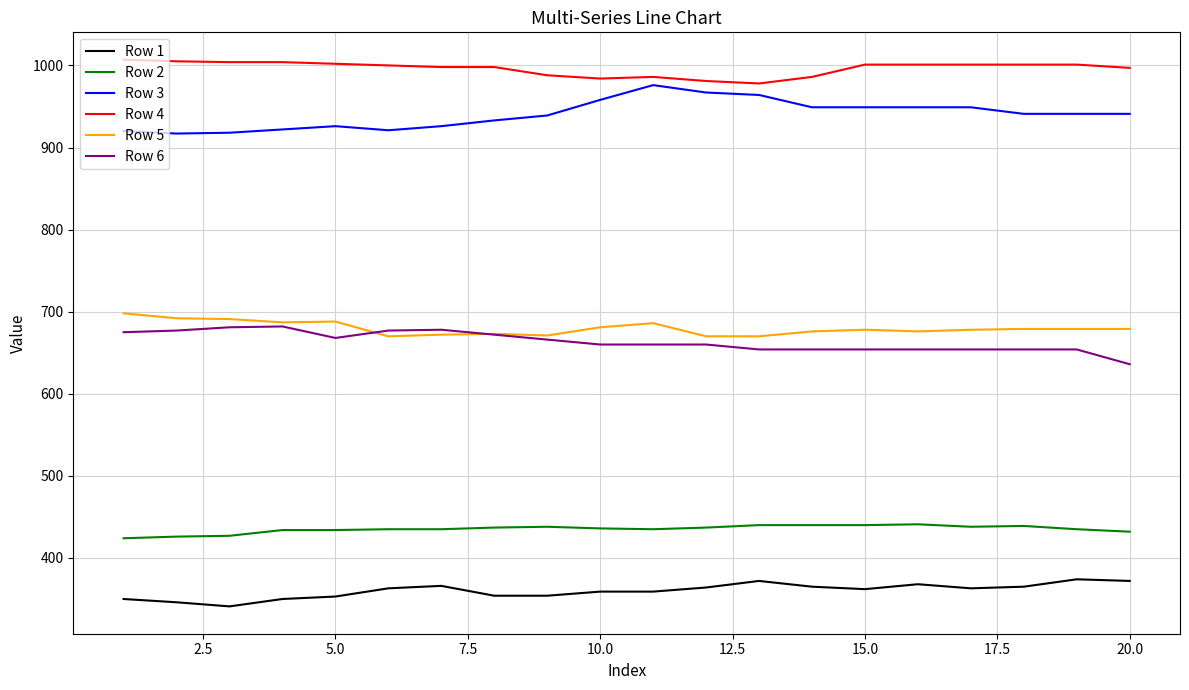

True or false: Row 4 and Row 1 cross at least once.

False